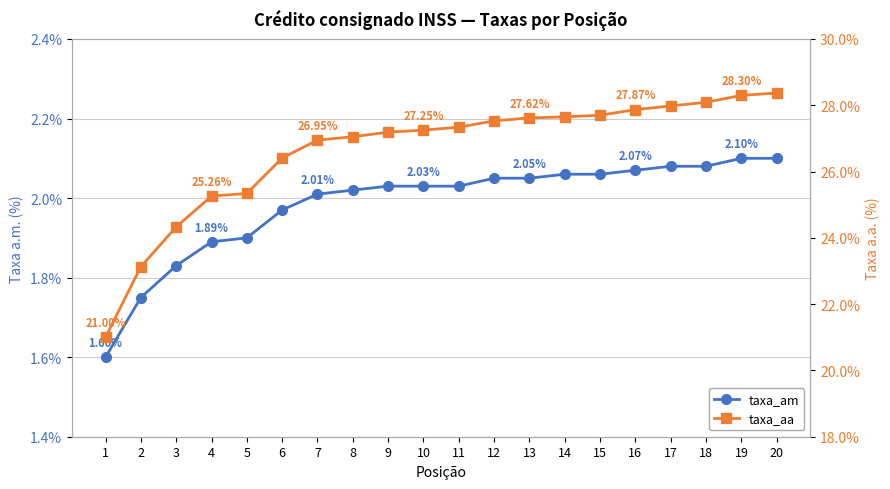

Does the chart have visible grid lines?

Yes